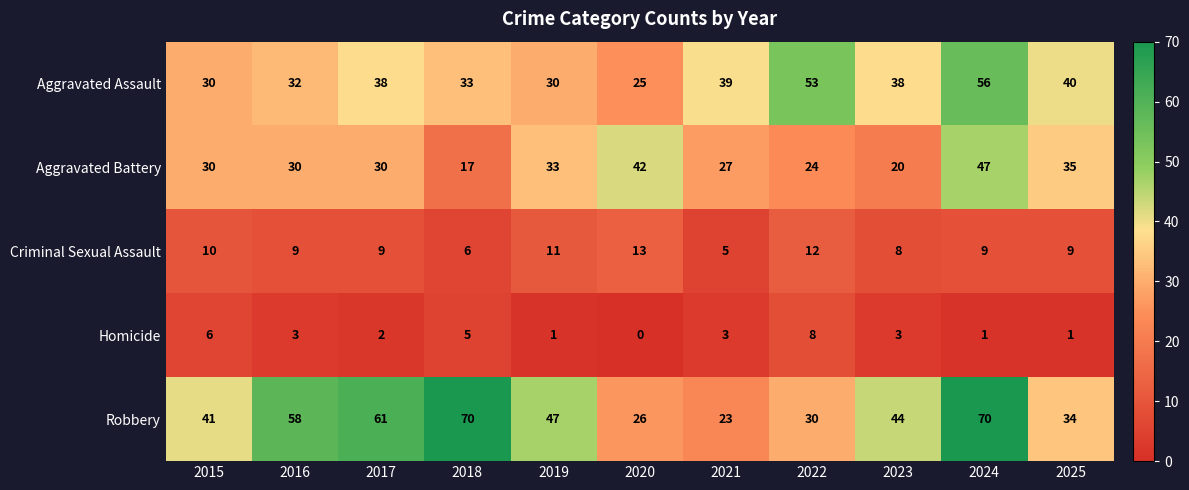

What is the sum of all Homicide values?

33